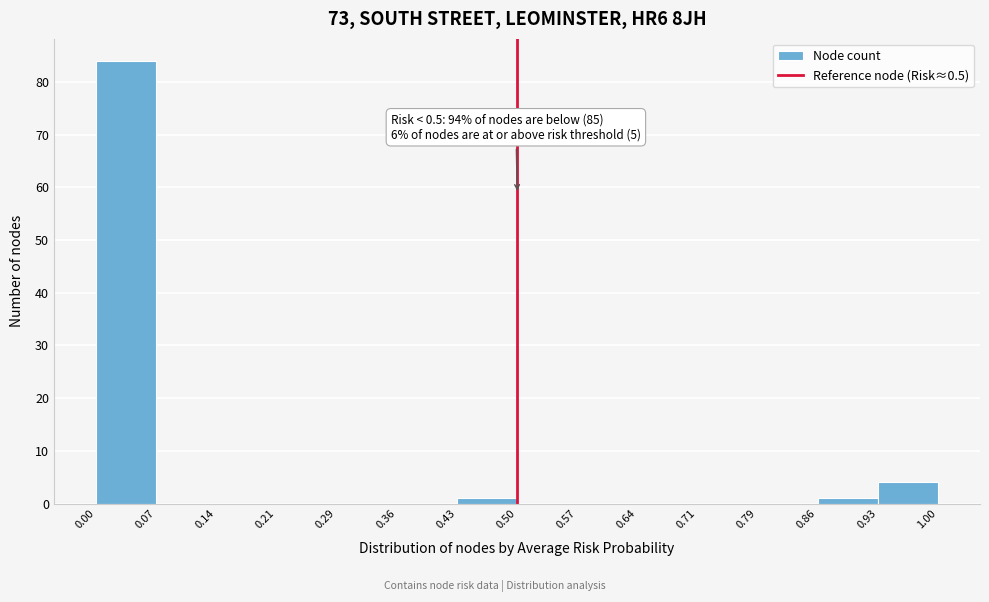

Over which range of the x-axis is the bar tallest?

0.00 to 0.07